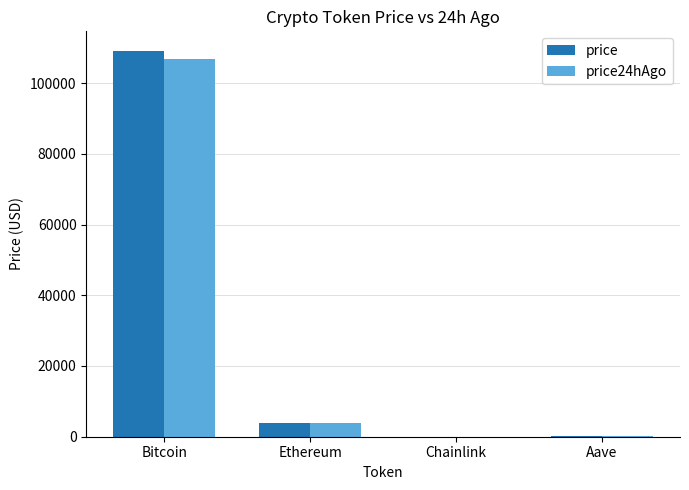

At which category is the sum across all series the highest?

Bitcoin